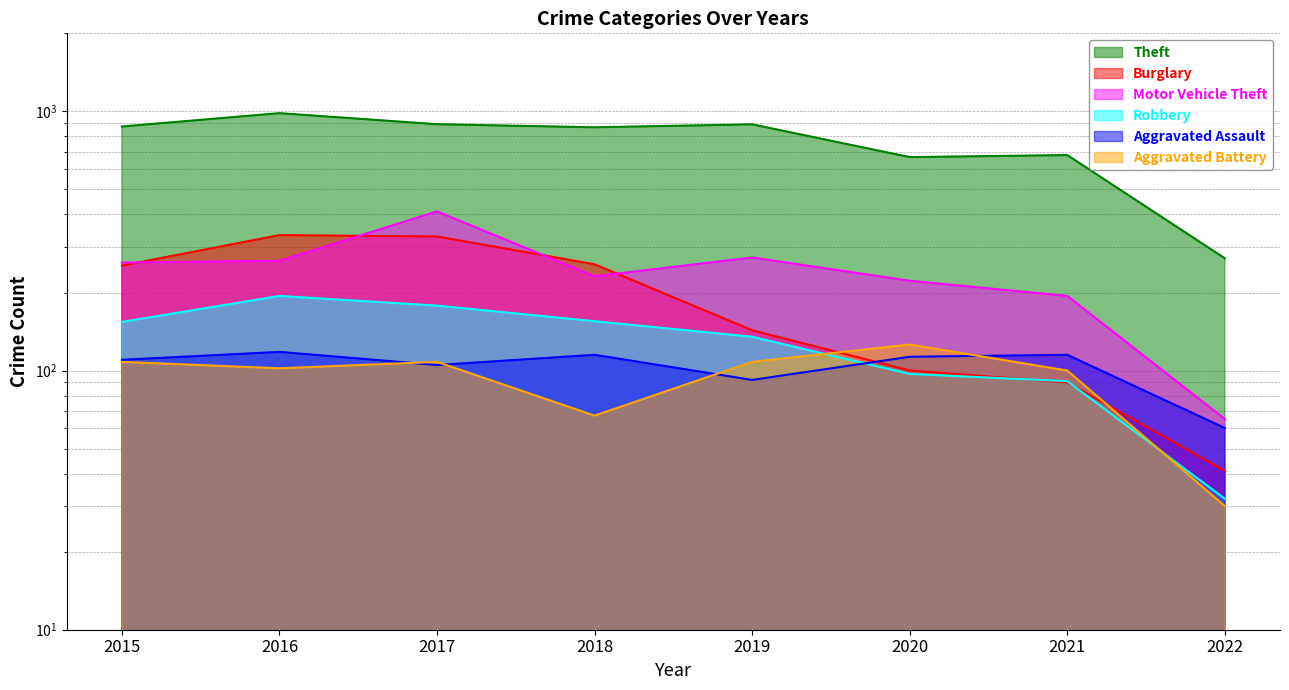

What is the sum of all Motor Vehicle Theft values?

1922